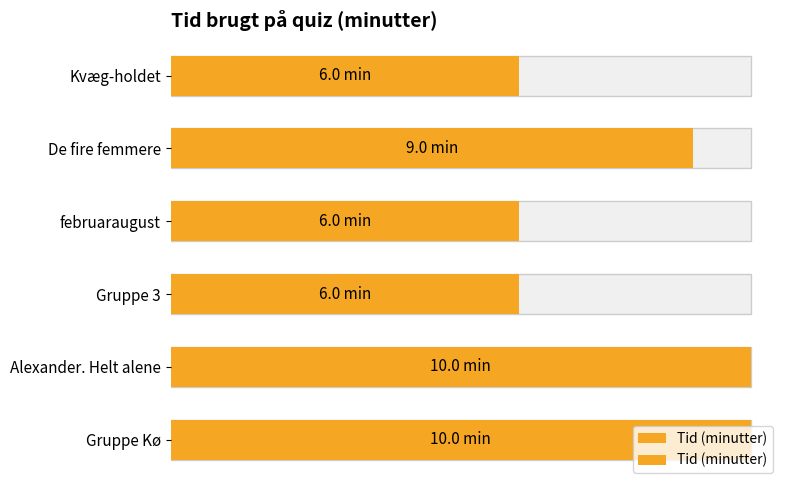

Reading left to right, what are all the values shown in this chart?

6	9	6	6	10	10